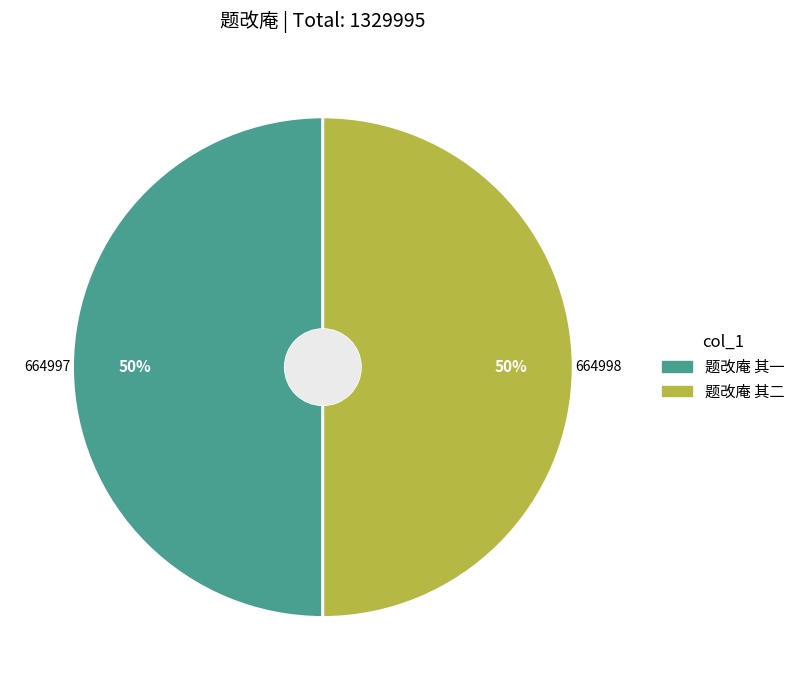

Is the sum of 题改庵 其一 and 题改庵 其二 greater than half?

Yes